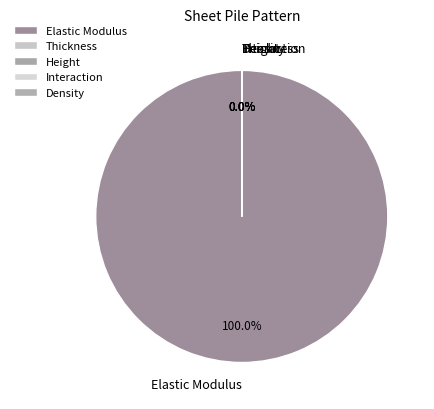

Which slice is the largest?

Elastic Modulus